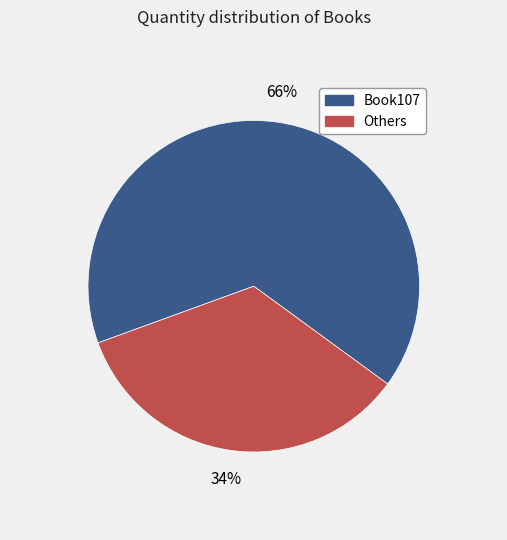

To the nearest percent, what is the average slice percentage?

50%